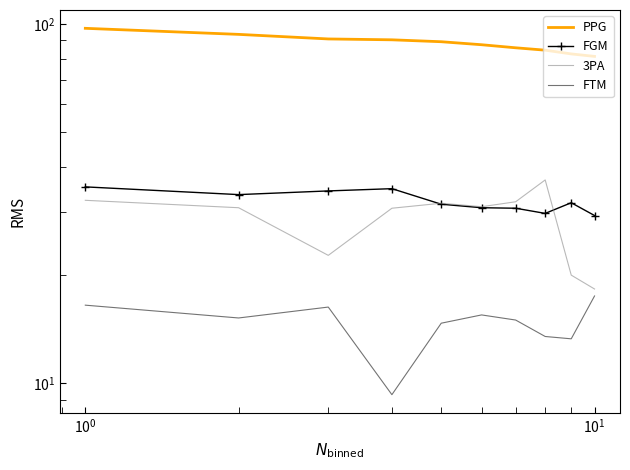

Reading left to right, list all the values displayed in this chart.

PPG: 97.2	93.5	90.8	90.3	89.2	87.5	85.8	84.5	82.5	81.2
FGM: 35.2	33.5	34.3	34.8	31.5	30.8	30.7	29.7	31.8	29.3
3PA: 32.3	30.8	22.7	30.7	31.7	31.0	32.0	36.8	20.0	18.3
FTM: 16.5	15.2	16.3	9.3	14.7	15.5	15.0	13.5	13.3	17.5